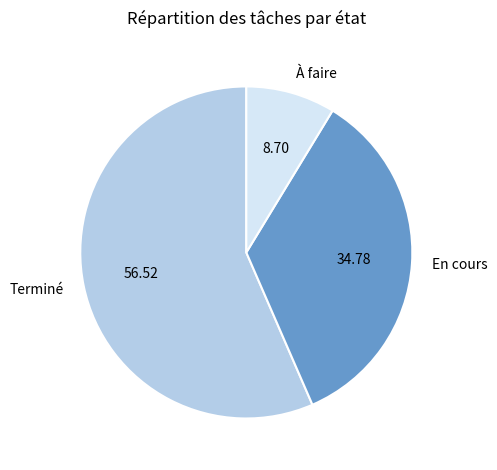

Is En cours the majority of the pie?

No